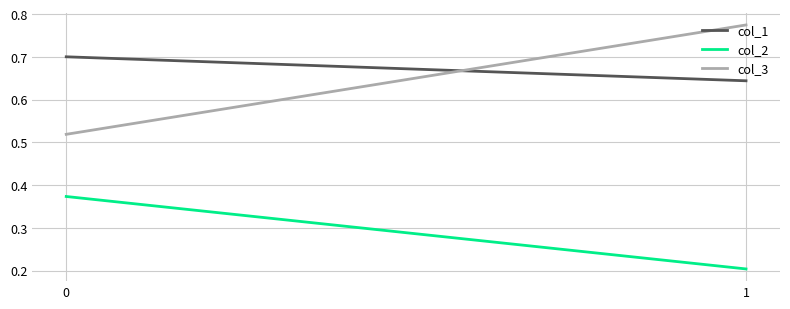

What is the average value of the col_1 series?

0.7